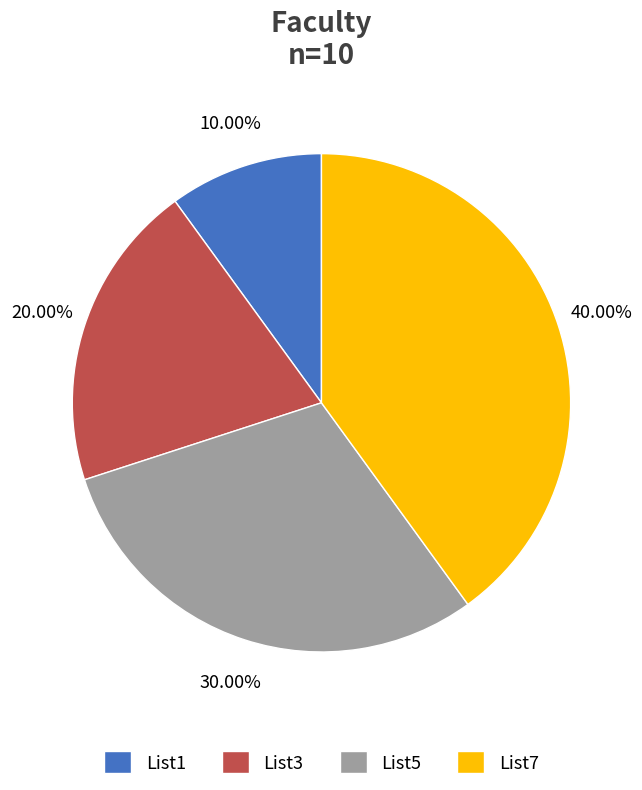

Which category has the biggest portion of the pie?

List7